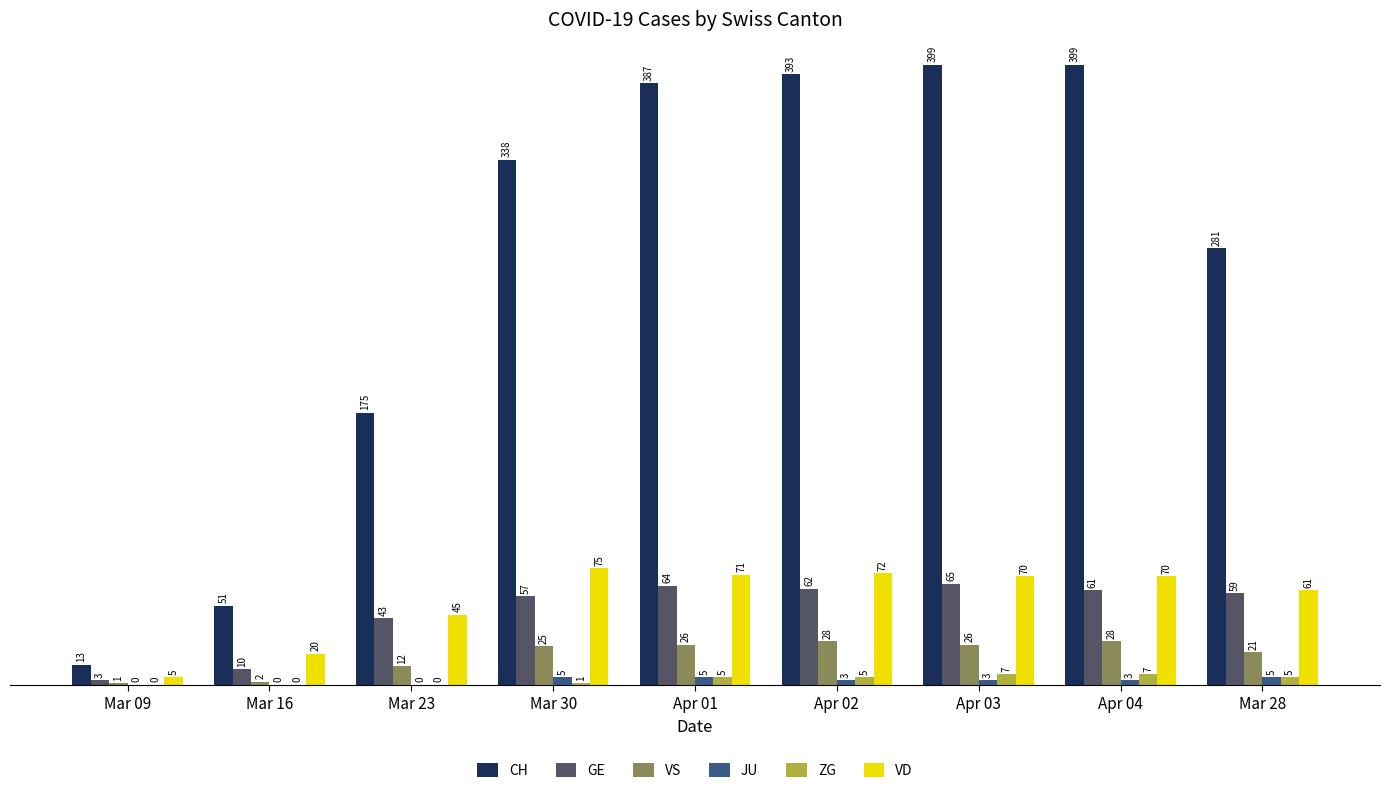

What is the total value across all series at Mar 23?

275